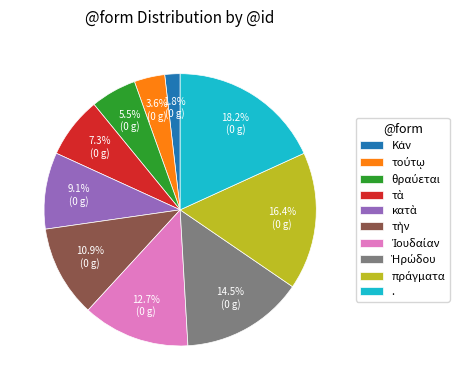

Is it true that . is 18% of the pie?

True